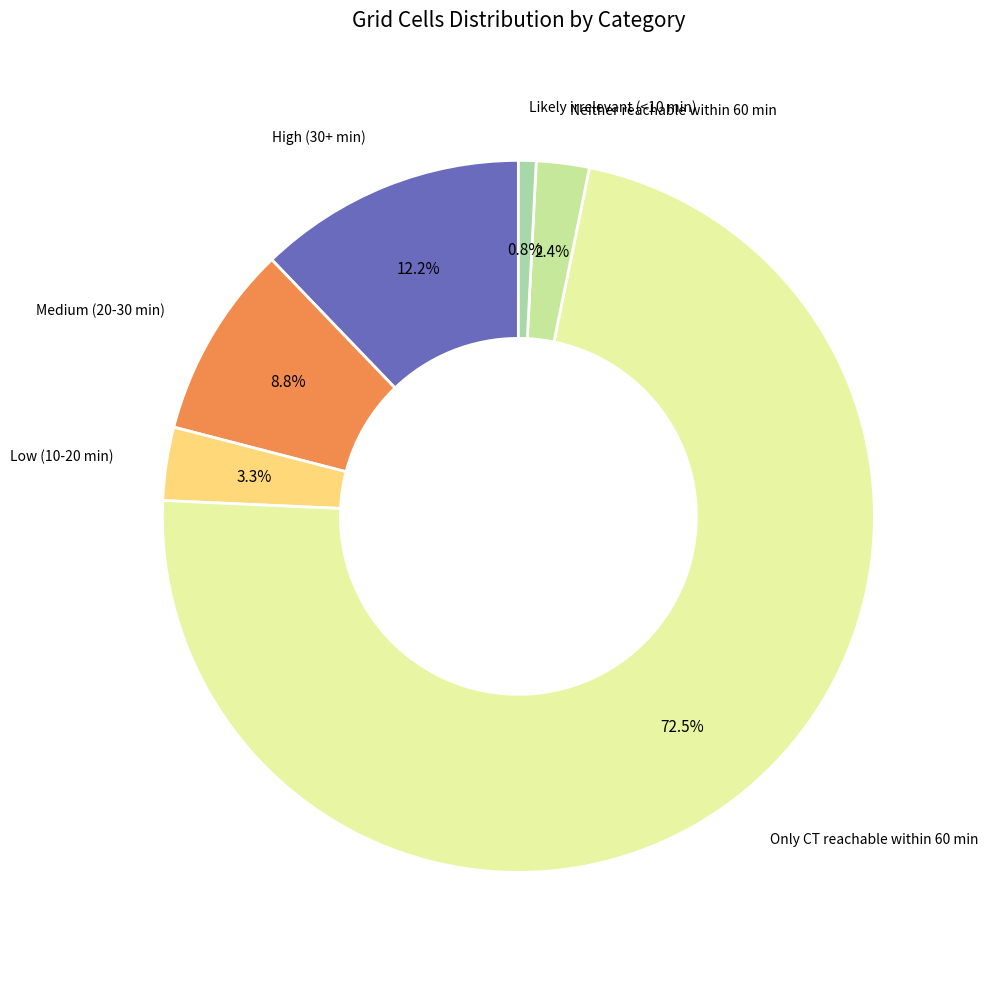

Rank the categories by value from lowest to highest.

Likely irrelevant (<10 min), Neither reachable within 60 min, Low (10-20 min), Medium (20-30 min), High (30+ min), Only CT reachable within 60 min